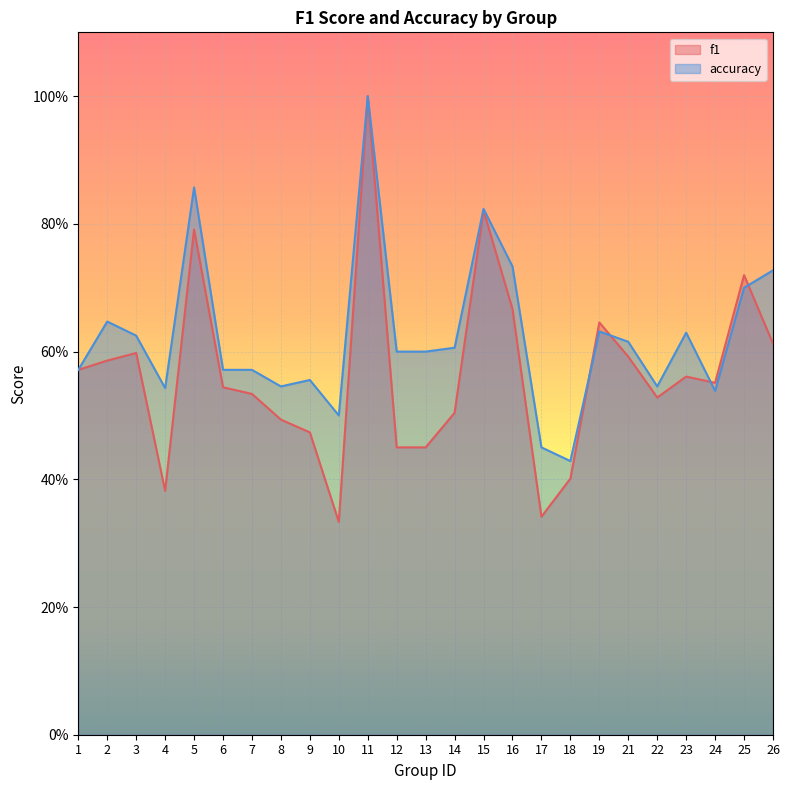

How many times do f1 and accuracy cross each other?

4